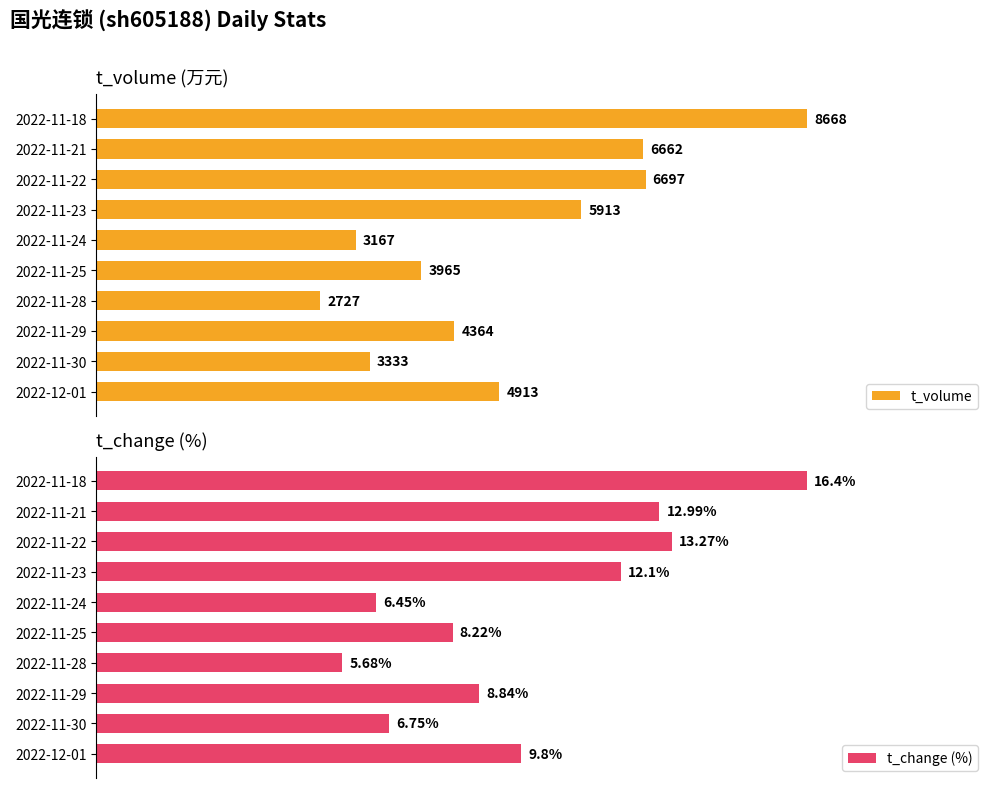

Reading left to right, transcribe all the data shown in this chart.

t_volume: 4913.0	3333.0	4364.0	2727.0	3965.0	3167.0	5913.0	6697.0	6662.0	8668.0
t_change (%): 9.8	6.8	8.8	5.7	8.2	6.5	12.1	13.3	13.0	16.4